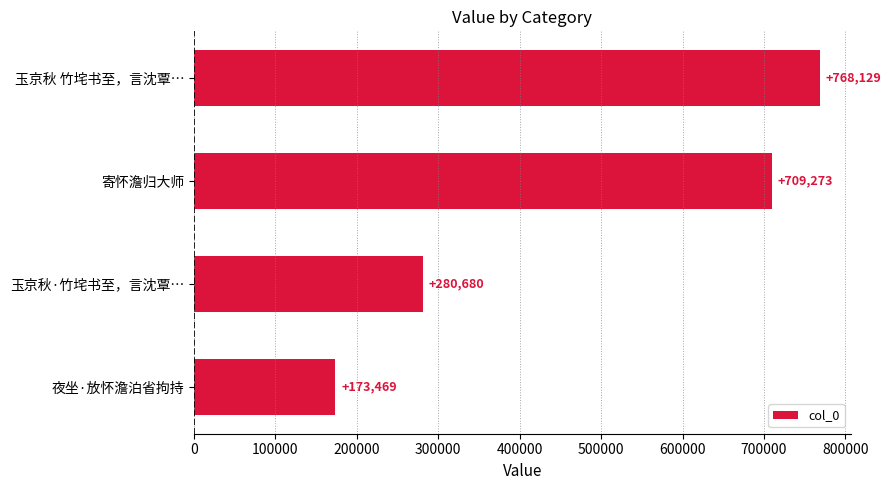

True or false: the data shows 173469 at 夜坐·放怀澹泊省拘持.

True